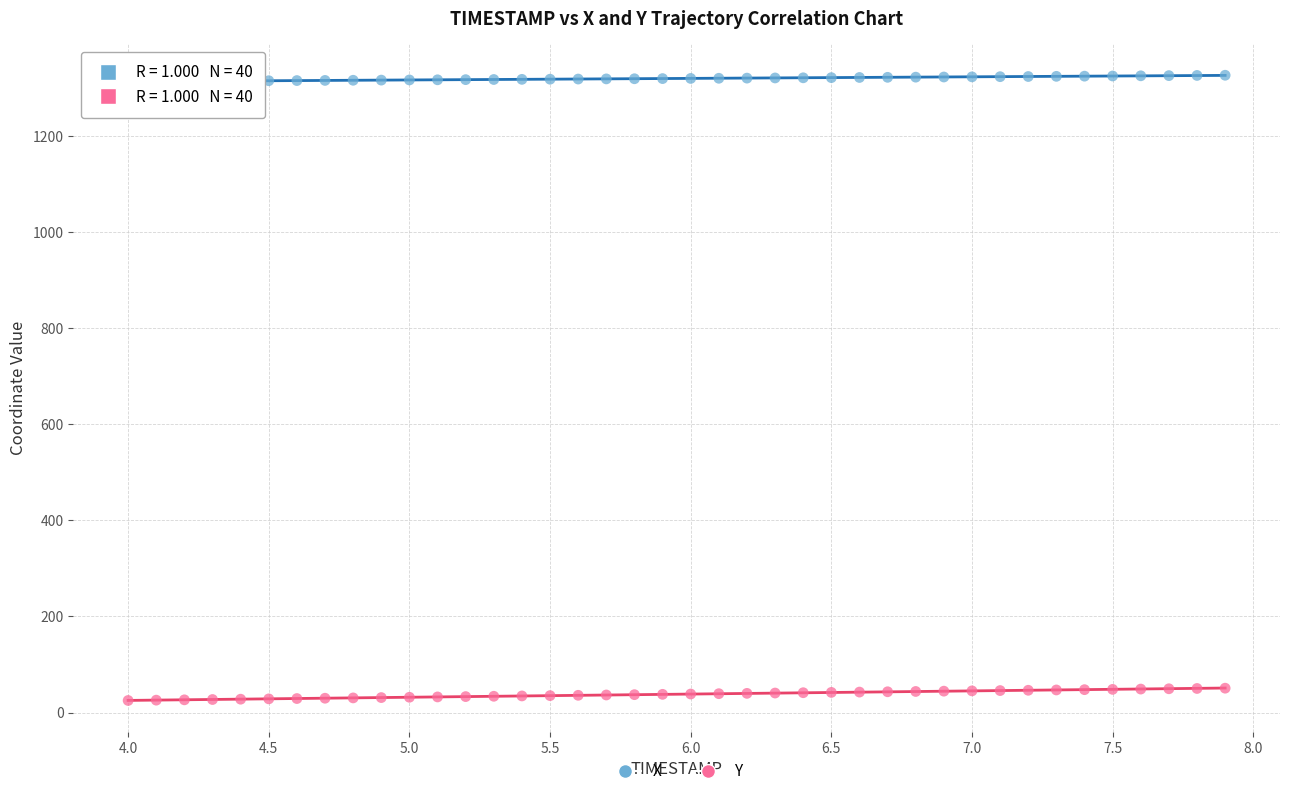

Which series has the largest Y range (max minus min)?

Y